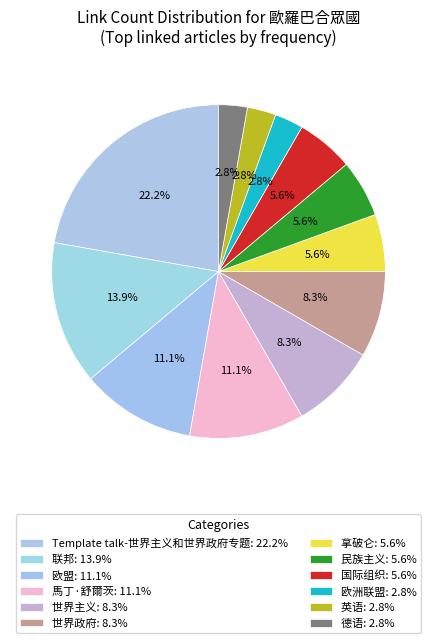

Count the number of slices in the pie.

12